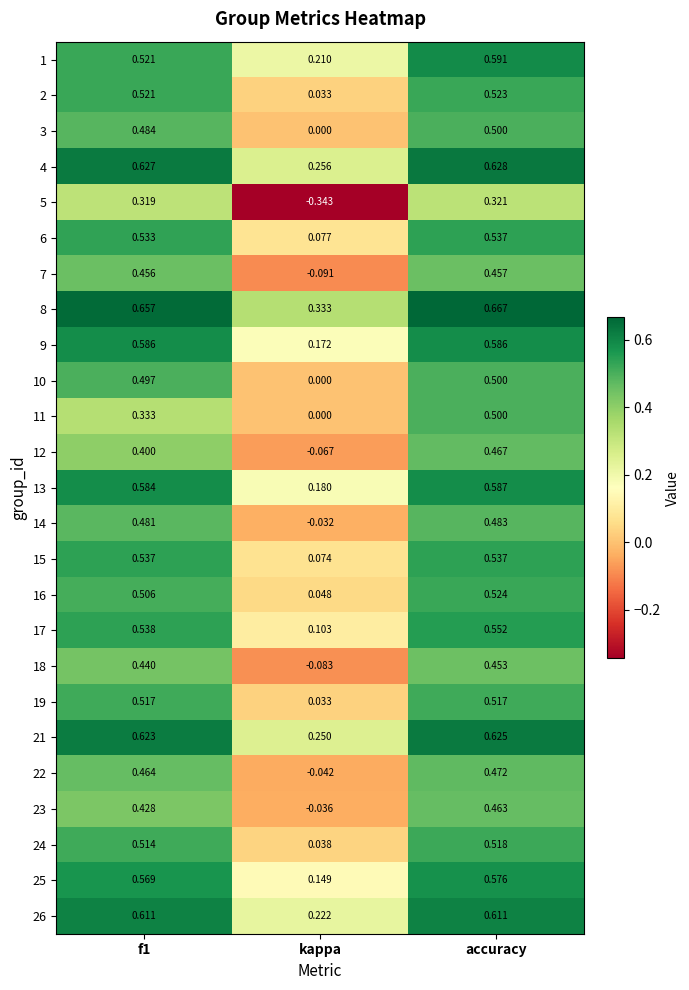

Which series has the widest spread of values?

5